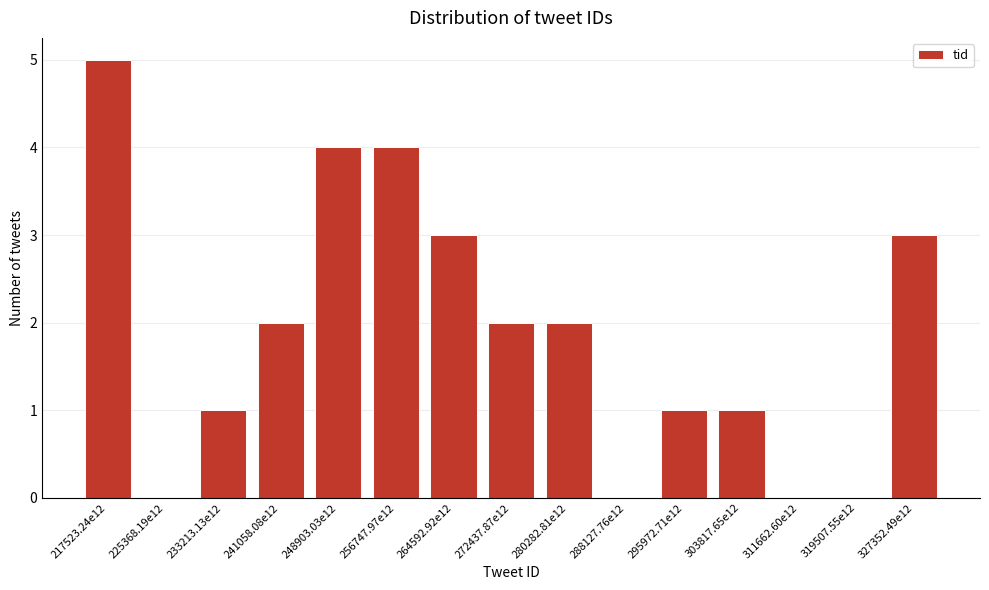

Reading left to right, extract all data points from this chart.

217523.24e12=5	225368.19e12=0	233213.13e12=1	241058.08e12=2	248903.03e12=4	256747.97e12=4	264592.92e12=3	272437.87e12=2	280282.81e12=2	288127.76e12=0	295972.71e12=1	303817.65e12=1	311662.60e12=0	319507.55e12=0	327352.49e12=3